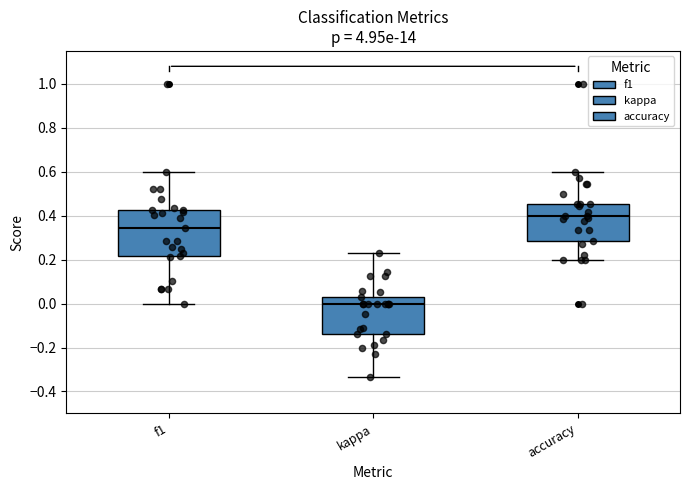

Comparing the boxes themselves (not the whiskers), which one is the tallest?

f1